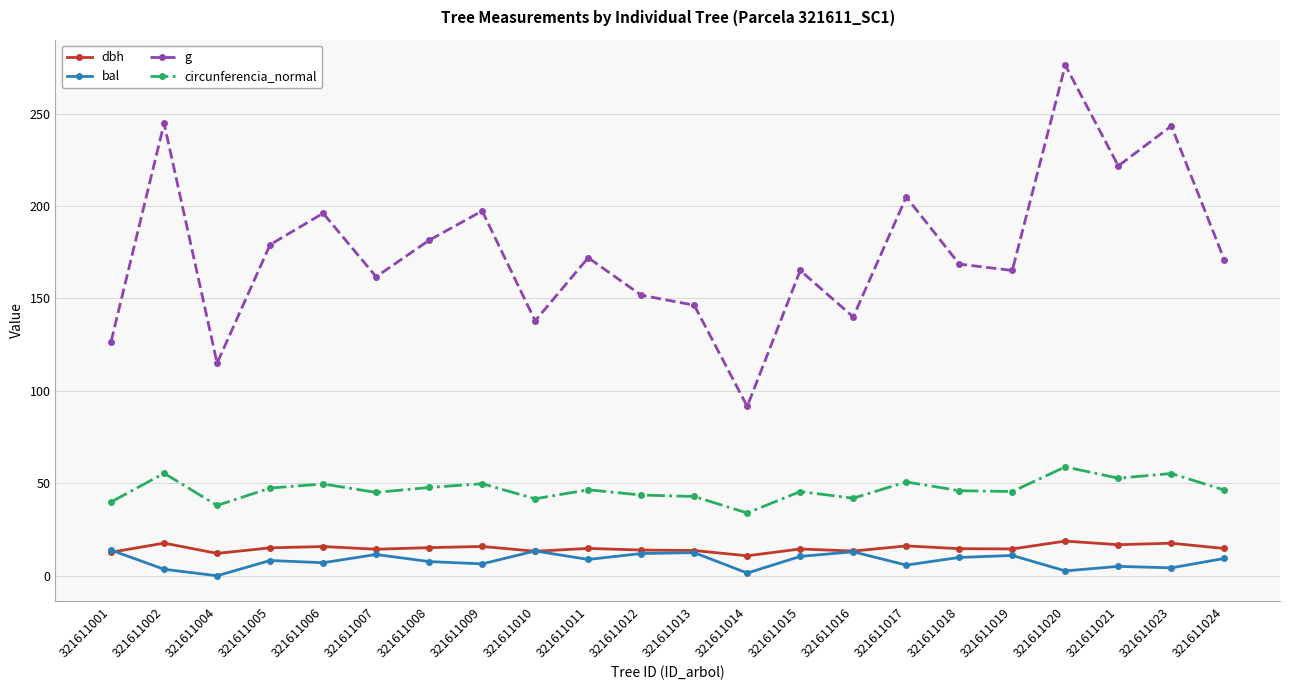

Does the chart have visible grid lines?

Yes